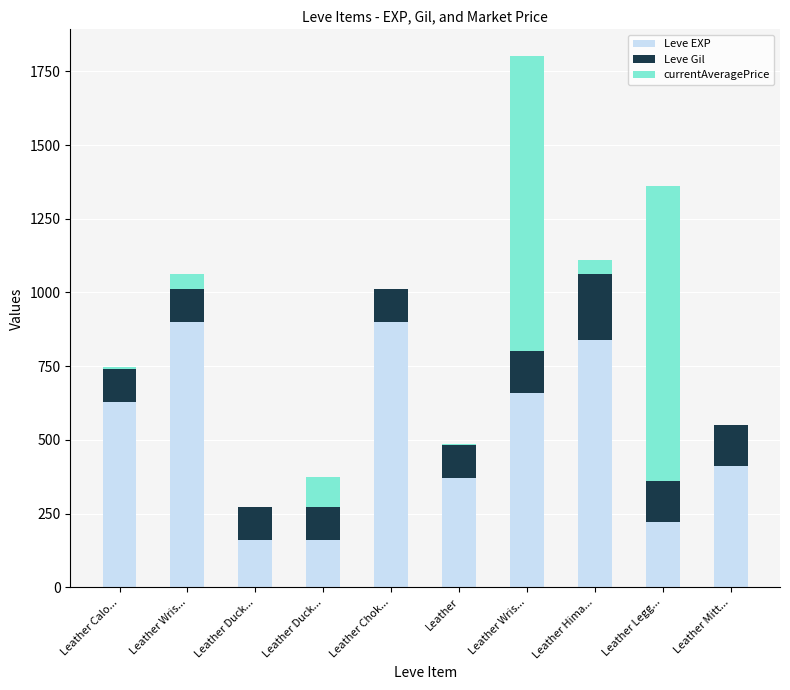

The Leve EXP series shows 160.0 at Leather Duck.... True or false?

True